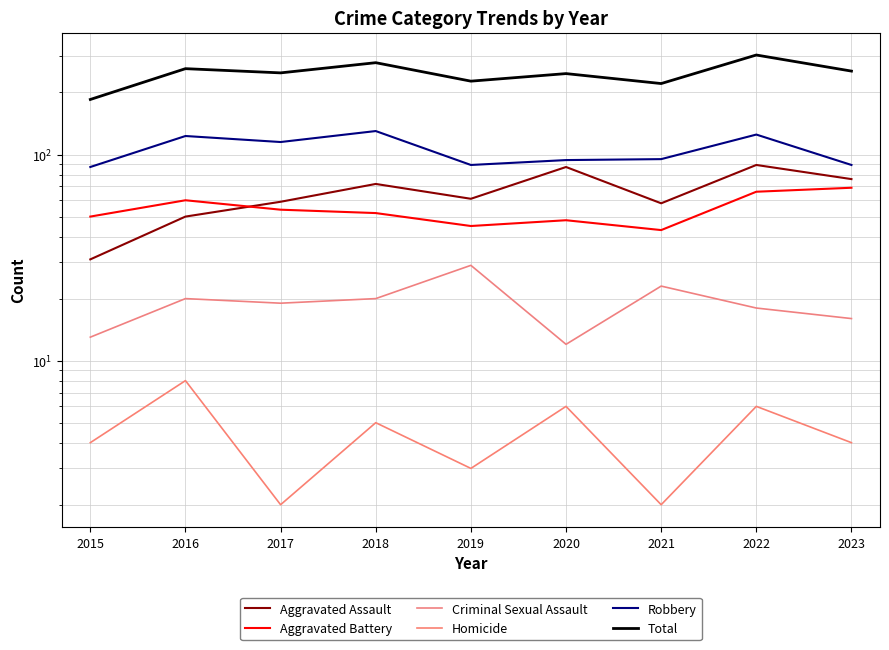

How many intersections are there between Aggravated Assault and Aggravated Battery?

1